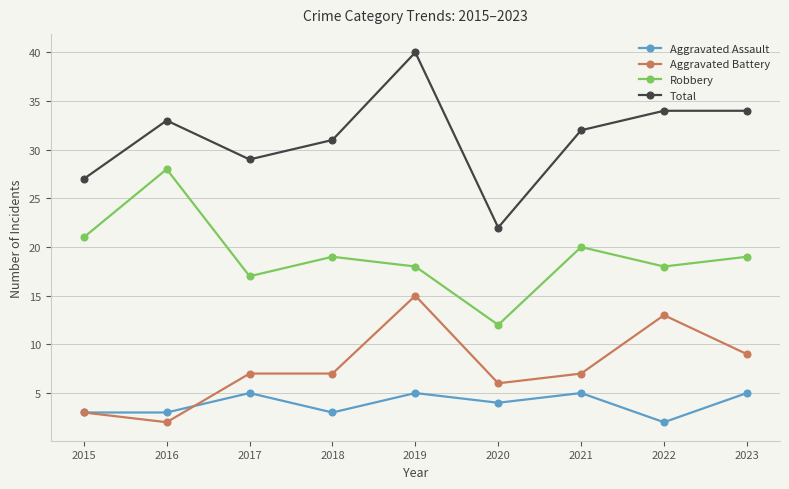

Where is the first local maximum for Robbery?

2016